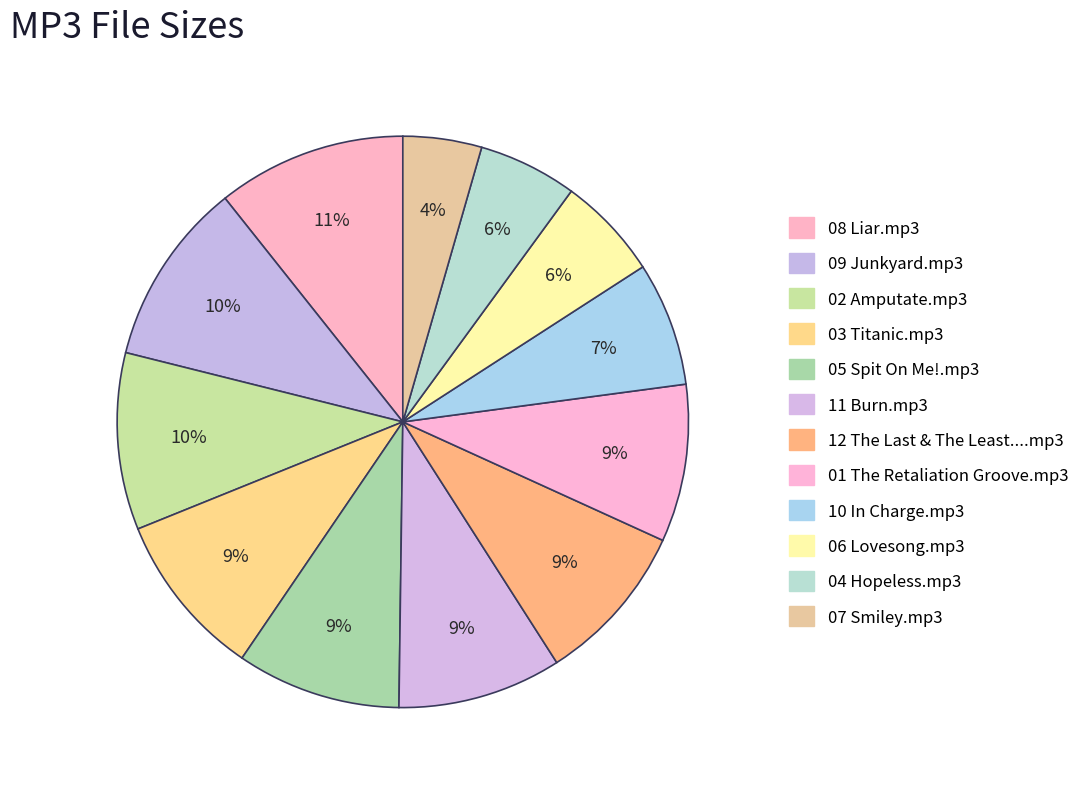

Count the number of slices in the pie.

12